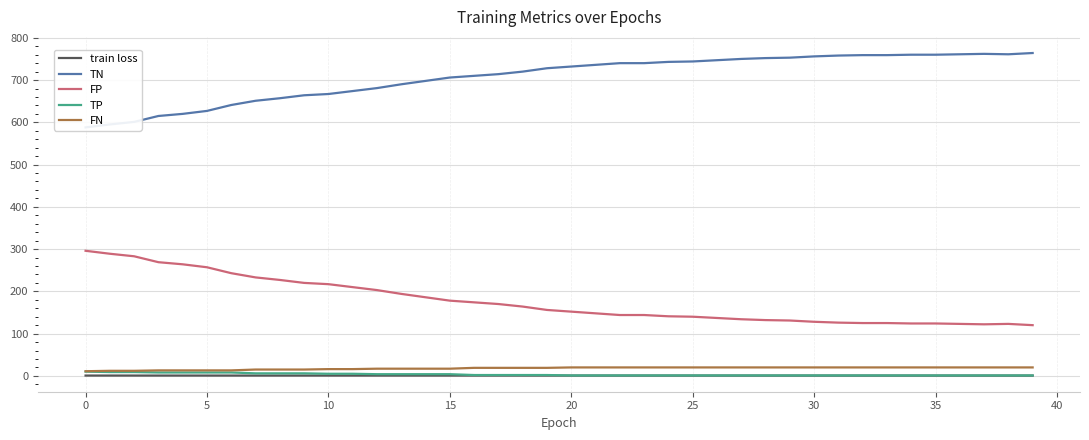

How many data points in TN are above 732?

19